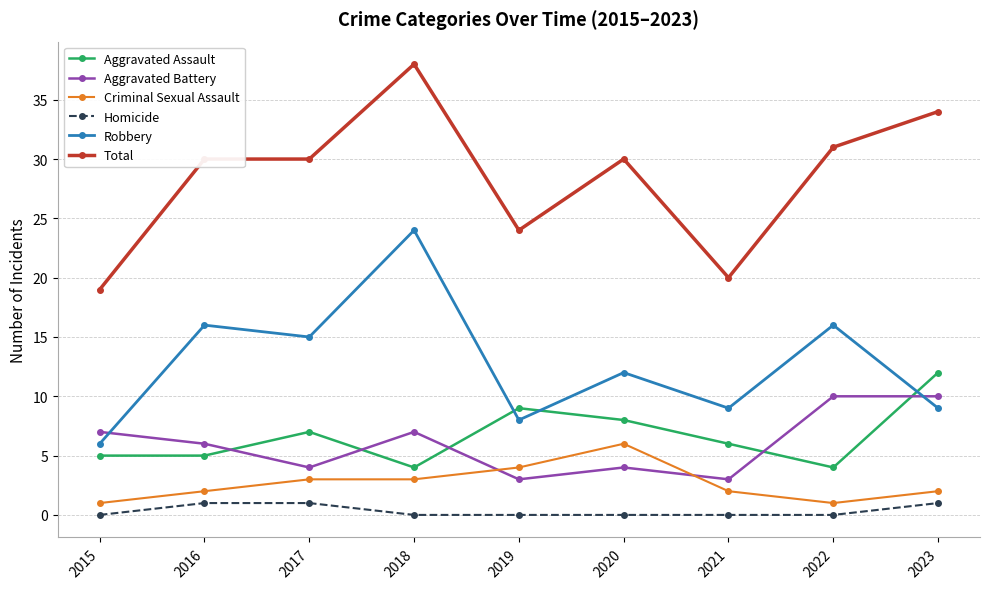

Does the chart have visible grid lines?

Yes